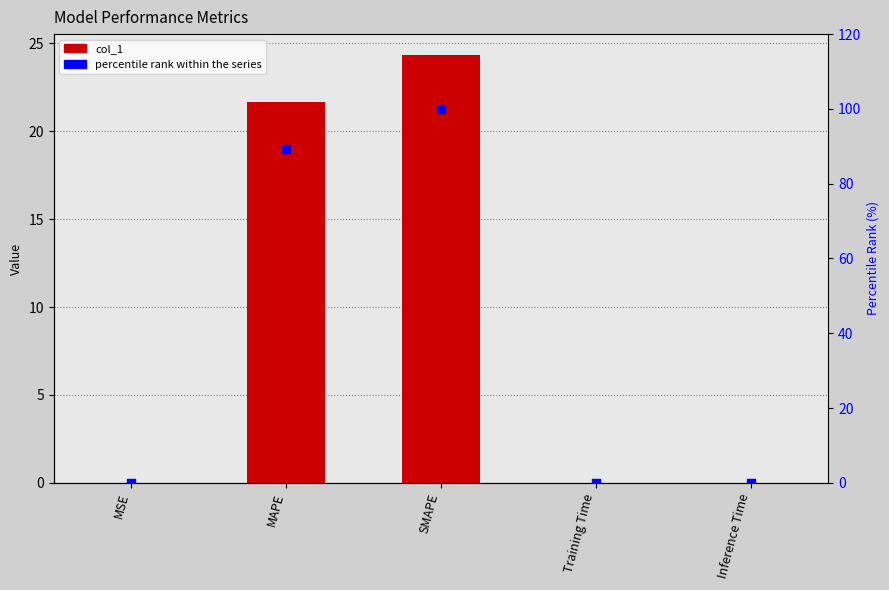

Which series has the largest total across all categories?

percentile rank